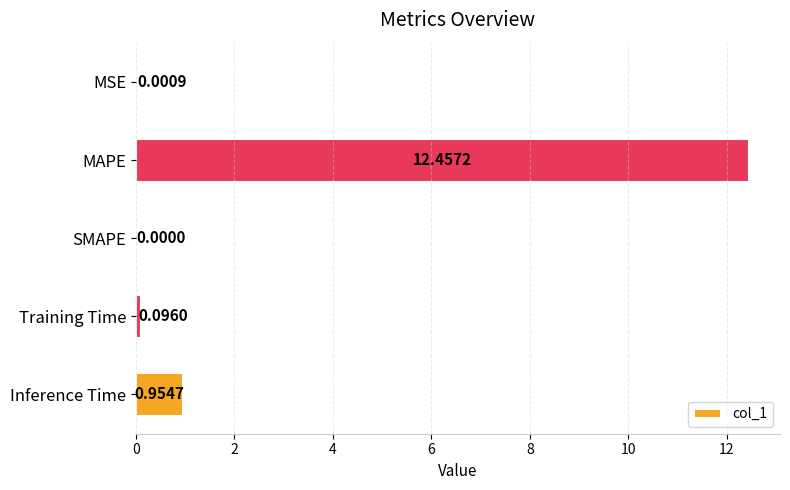

What is the sum of all values?

13.5